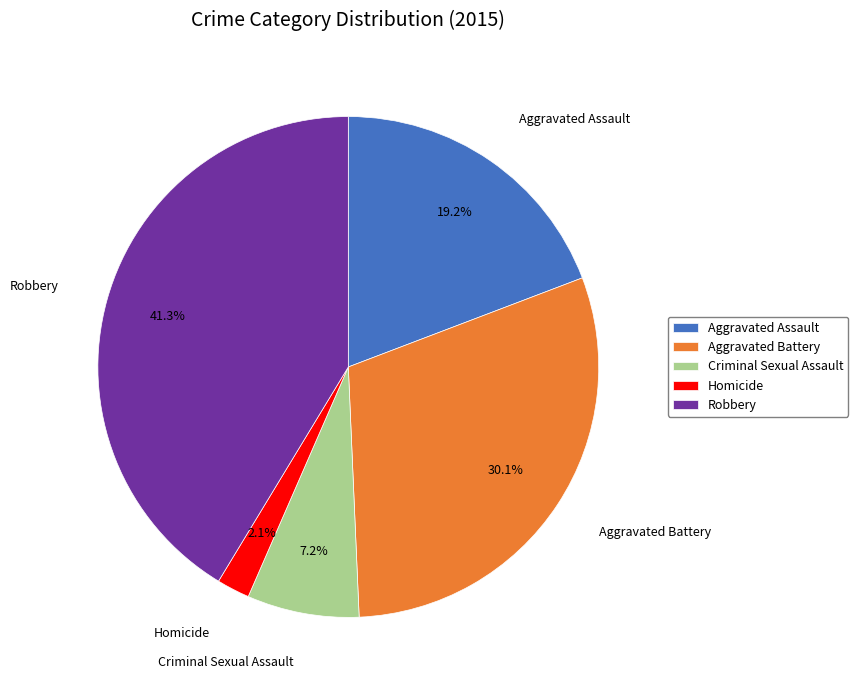

Rank the categories by value from highest to lowest.

Robbery, Aggravated Battery, Aggravated Assault, Criminal Sexual Assault, Homicide